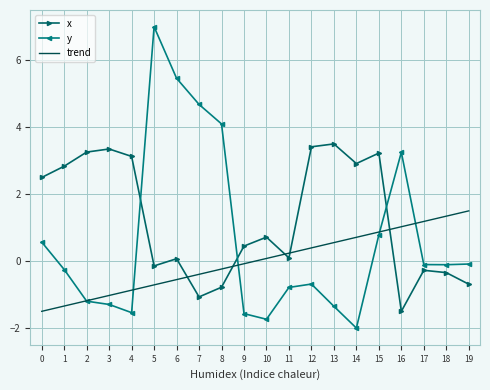

Which series ends up on top after the final intersection of x and y?

y